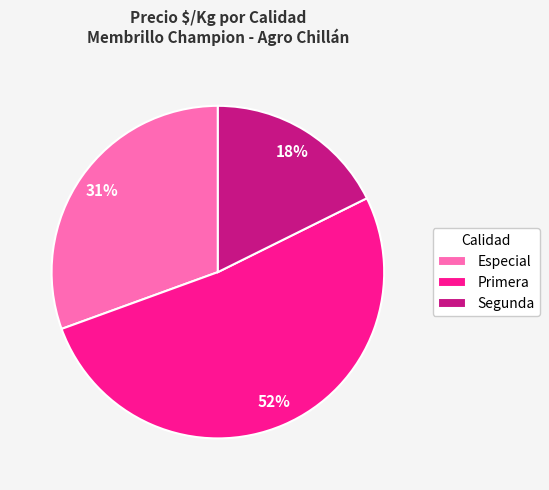

Which category has the biggest portion of the pie?

Primera